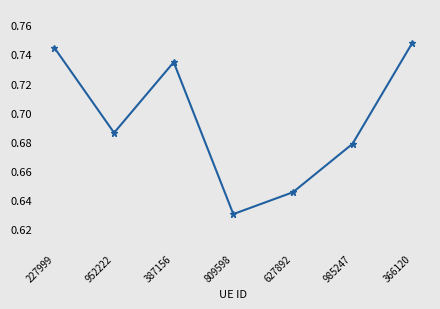

What is the difference between the maximum and minimum values?

0.1